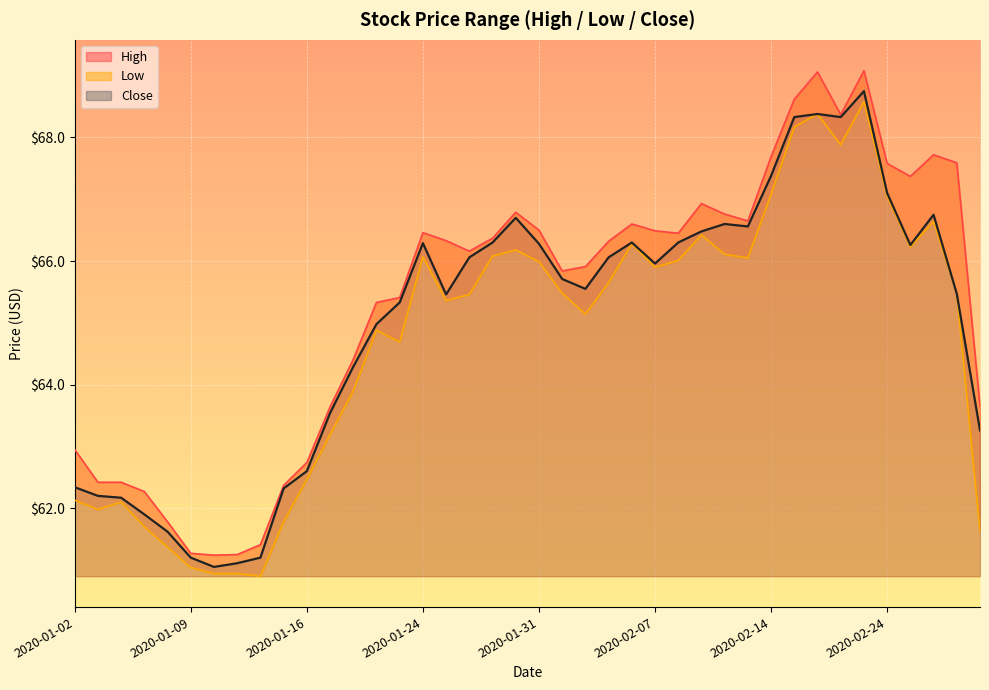

How many lines are shown in the chart?

3